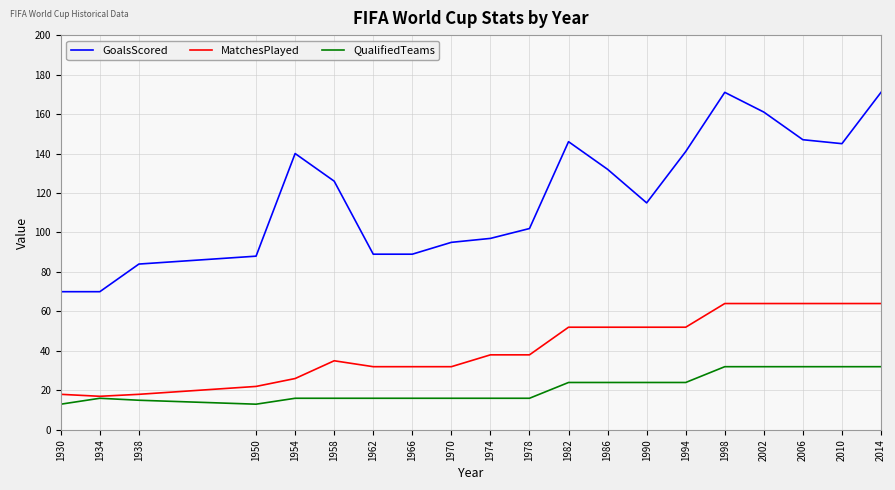

What is the difference between the second highest and minimum values in the MatchesPlayed series?

47